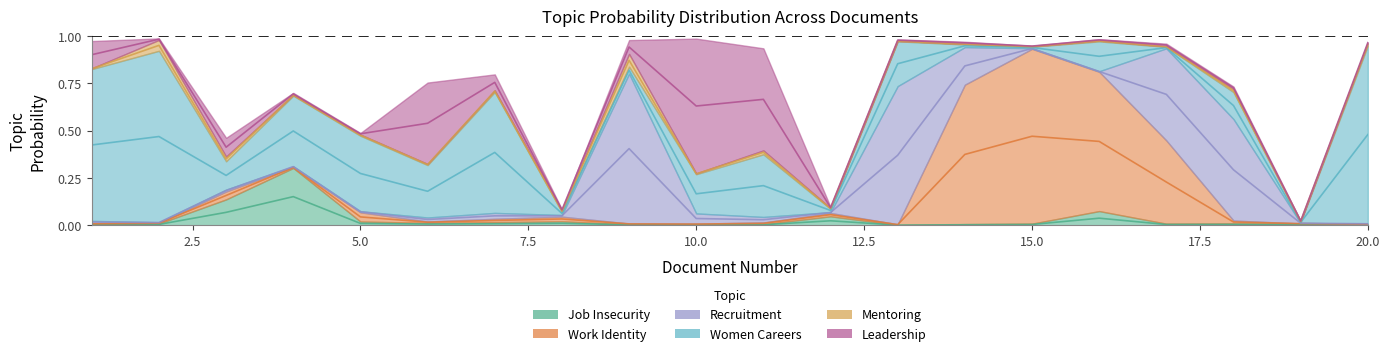

Where is the first local minimum for Work Identity?

2